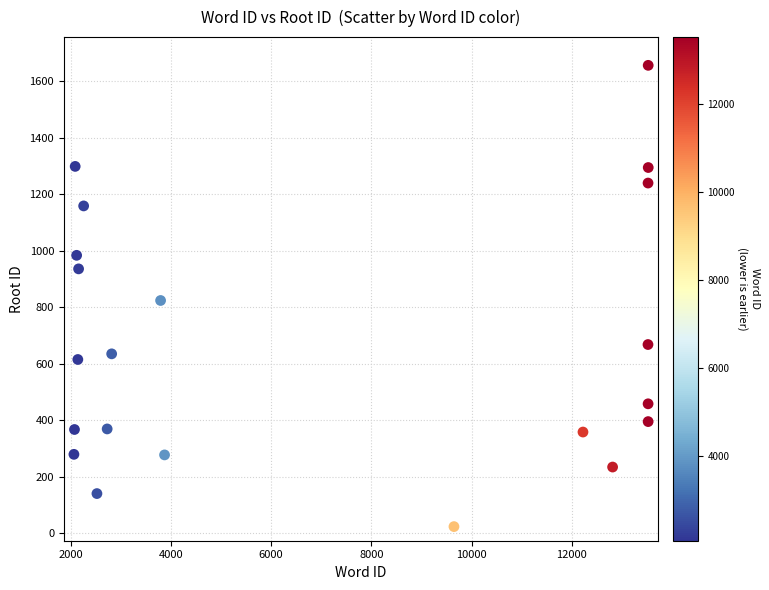

What is the range of X values (max minus min)?

11458